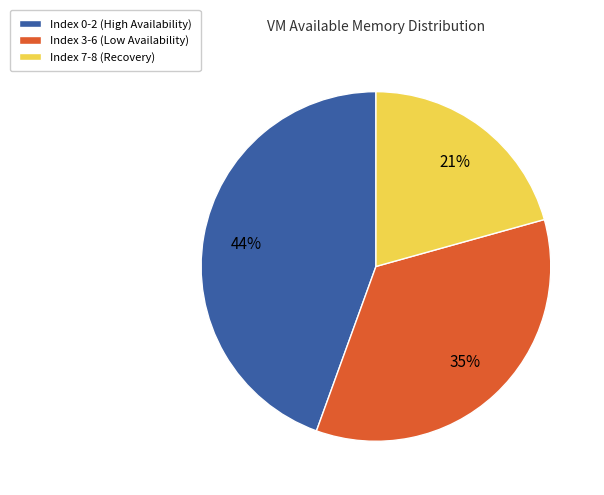

Is Index 0-2 (High Availability) the majority of the pie?

No